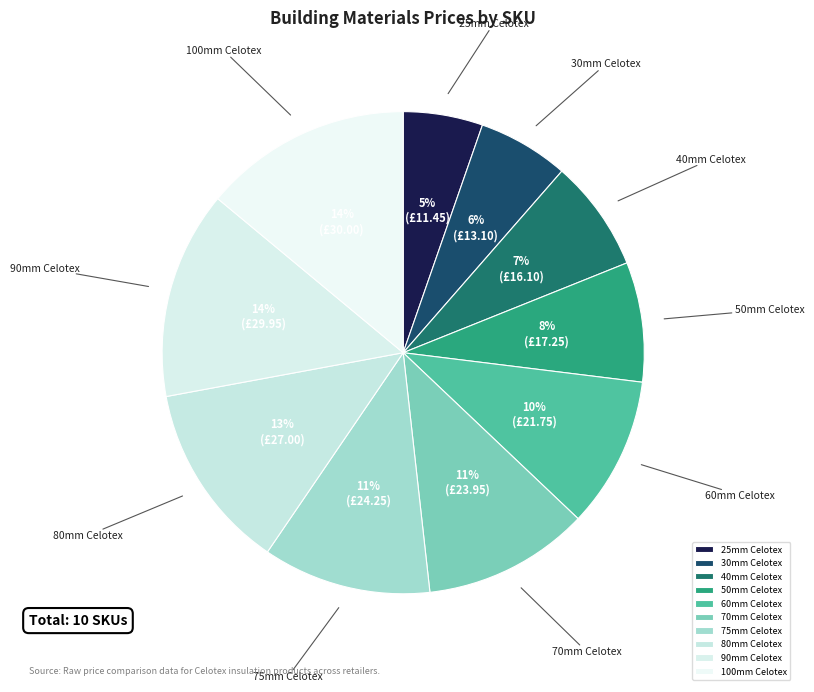

To the nearest percent, what percentage of the pie is 60mm Celotex?

10%